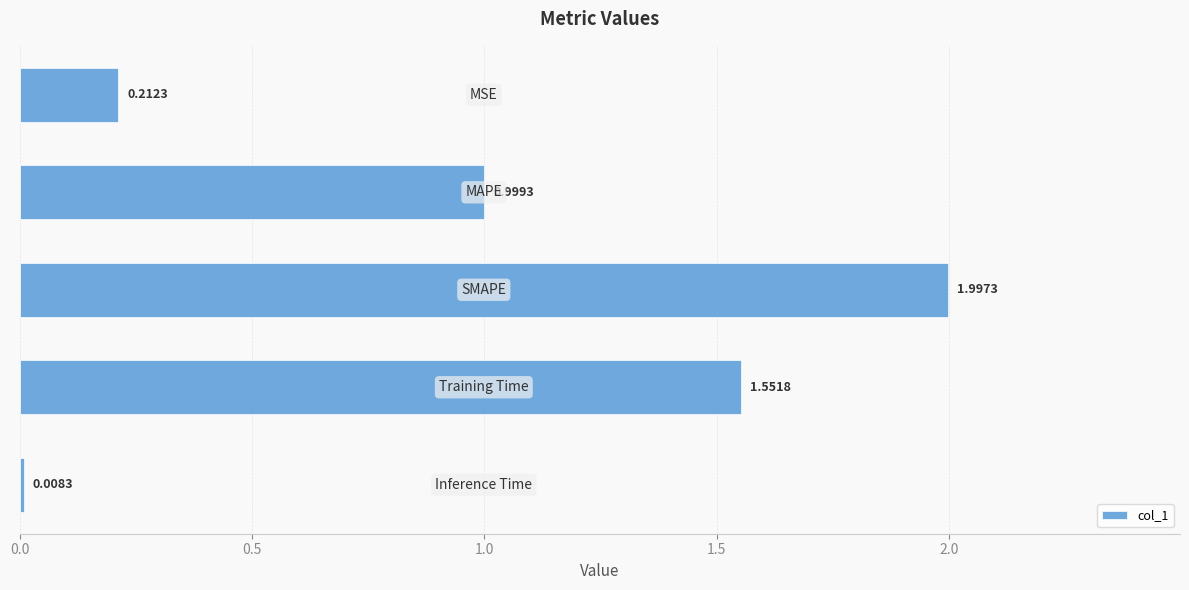

Does the chart contain stacked bars?

No